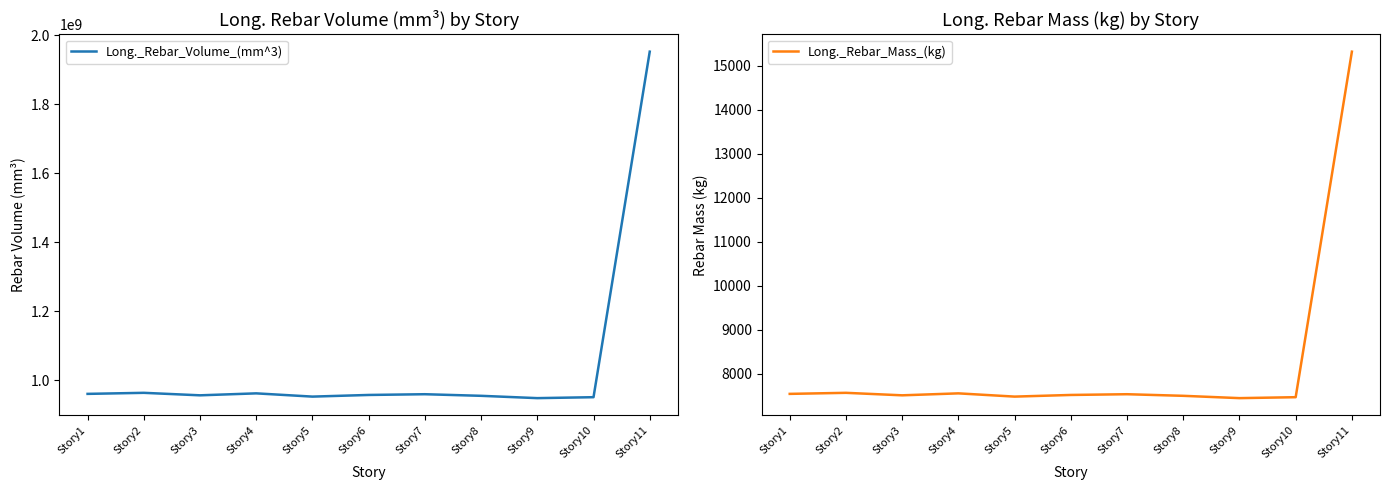

Is it true that Long._Rebar_Volume_(mm^3) equals 961175503.5 at Story1?

True